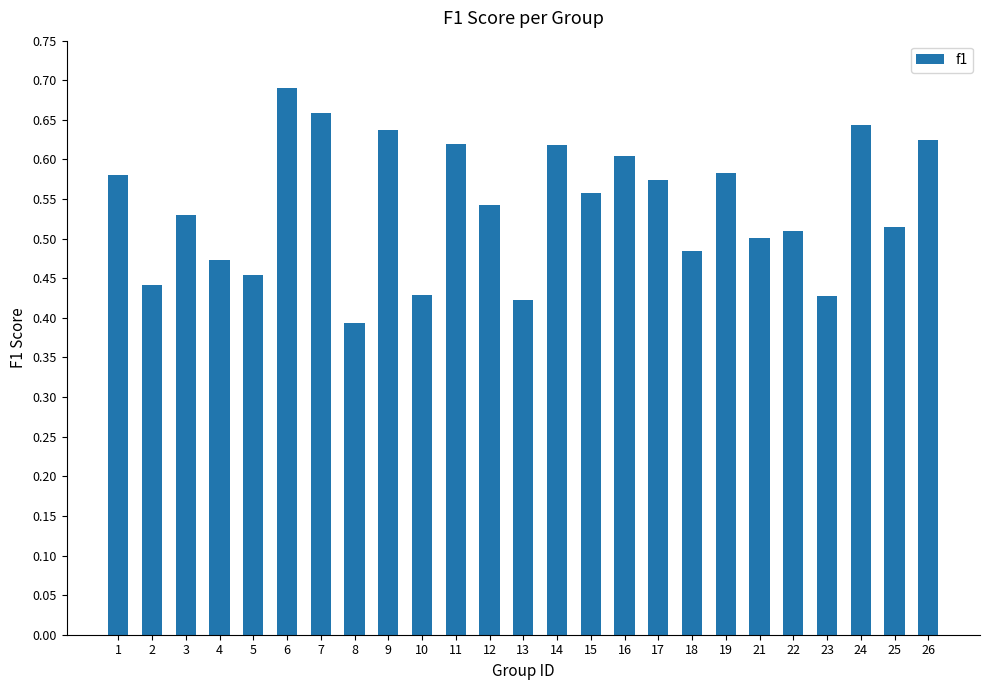

What is the change in value from 18 to 23?

-0.1